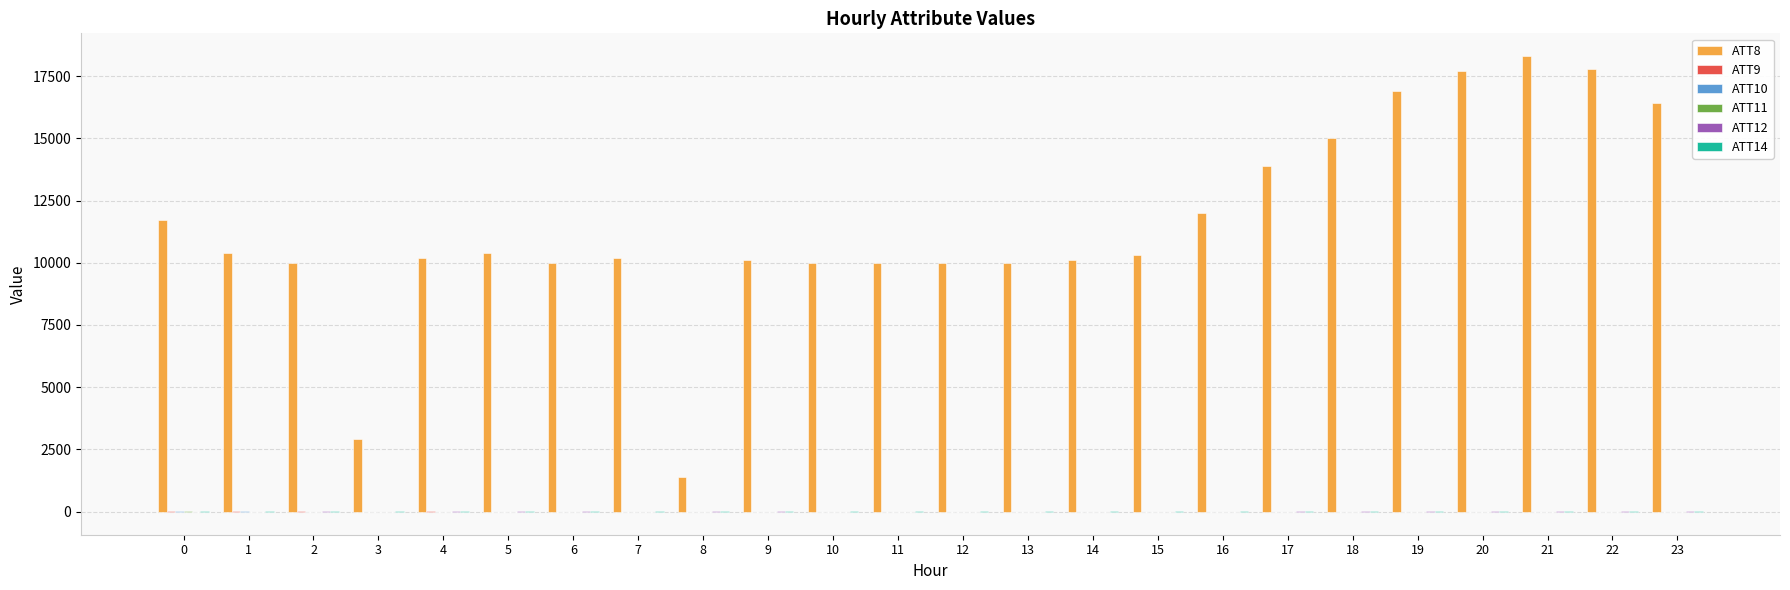

What is the greatest value displayed?

18300.0